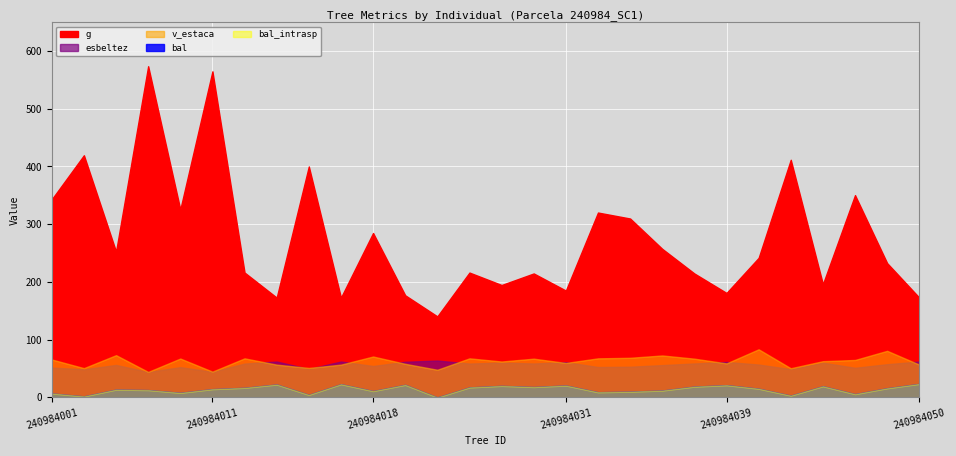

Between 240984028 and 240984006, which is larger?

240984006